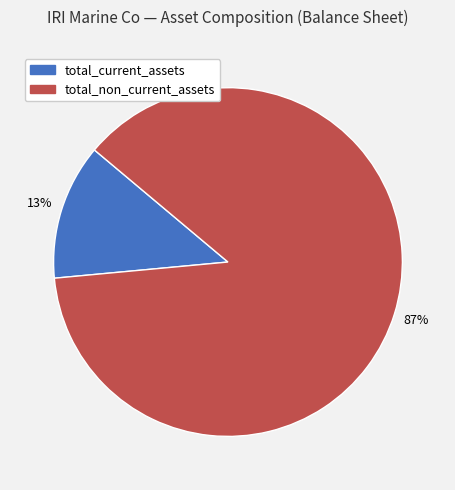

True or false: total_non_current_assets accounts for 87% of the total.

True